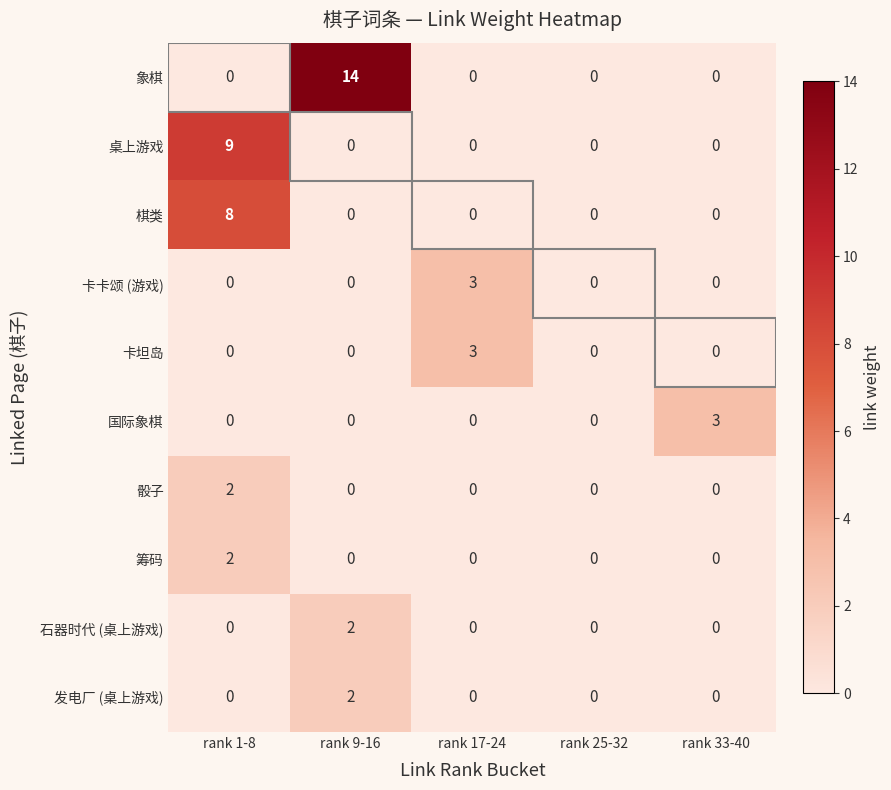

Between rank 1-8 and rank 17-24, which series saw the biggest shift?

桌上游戏